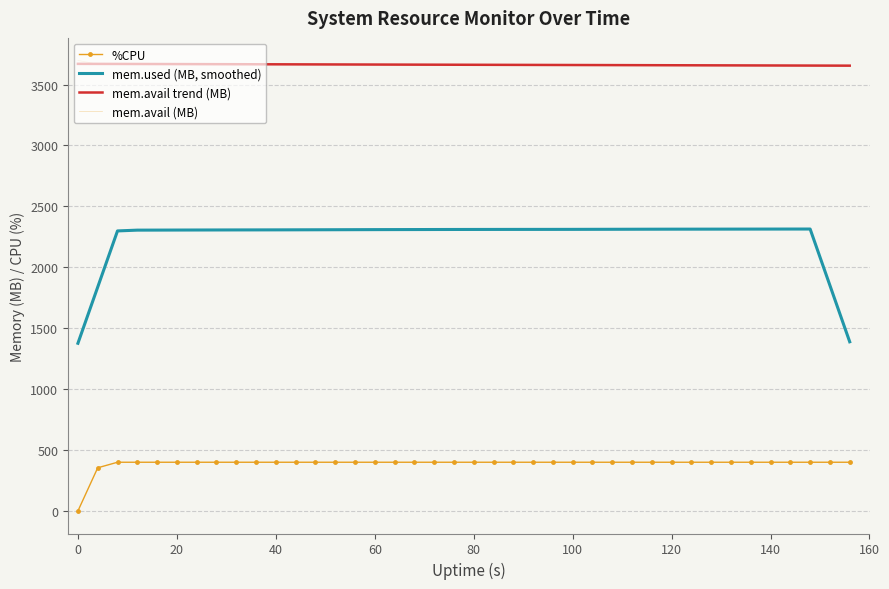

What is the difference between the maximum and minimum values in the mem.avail (MB) series?

40.8